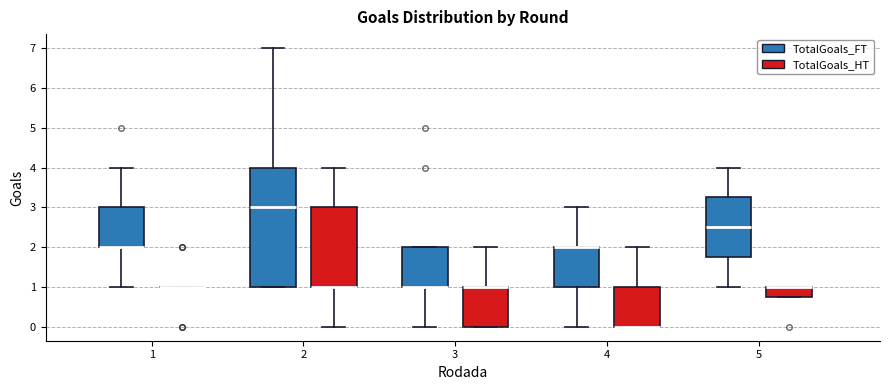

Which box is the tallest, from its lower edge to its upper edge?

2 (TotalGoals_FT)